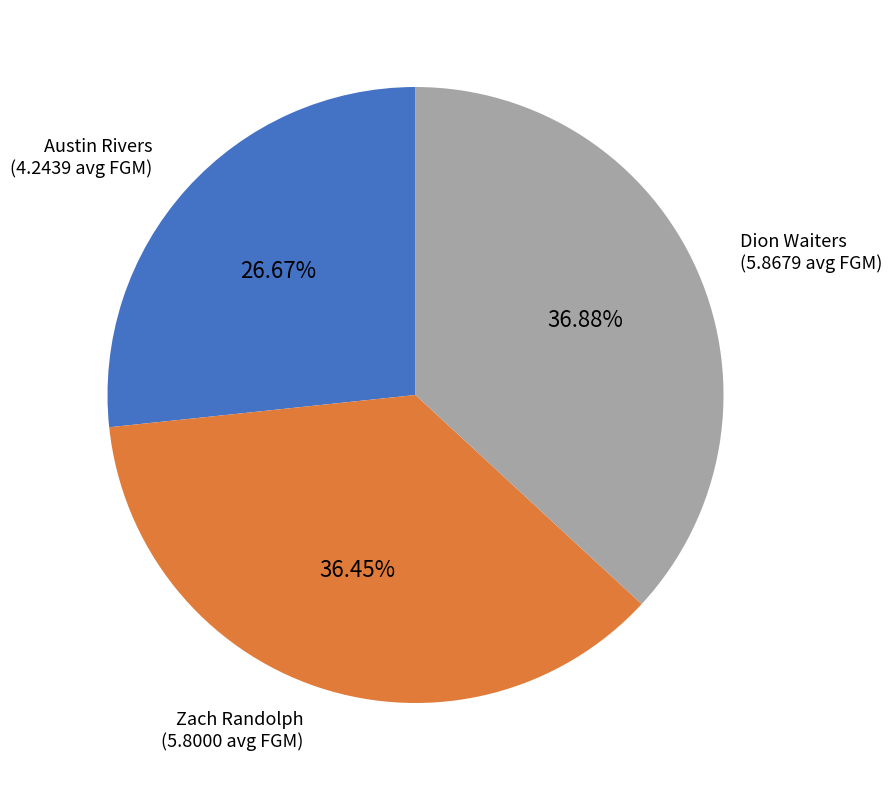

Is there any slice that represents more than half of the pie?

No